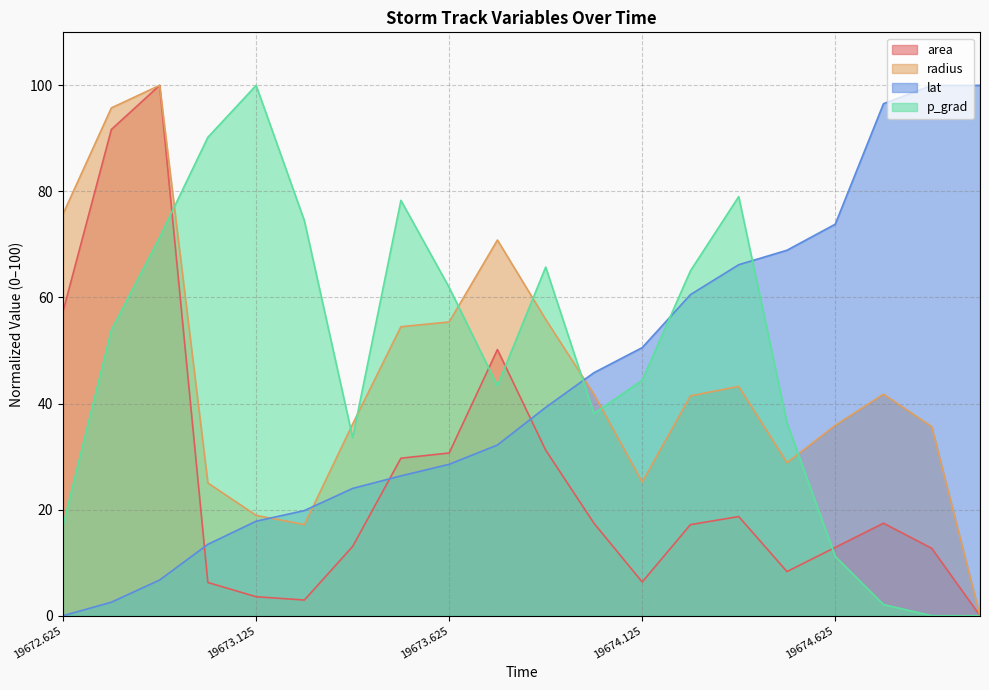

How many lines are shown in the chart?

4